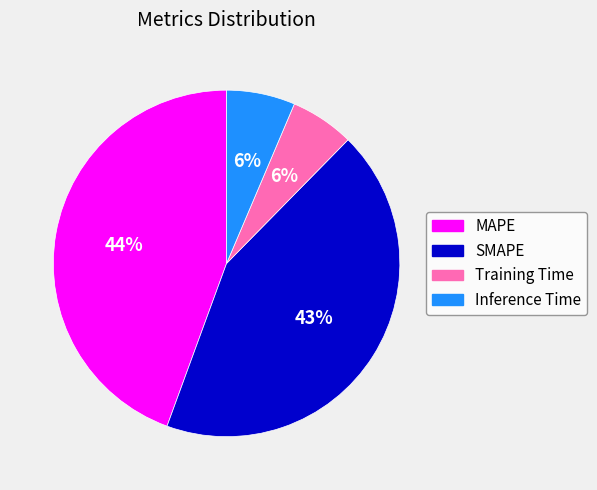

How many slices are in this pie chart?

4